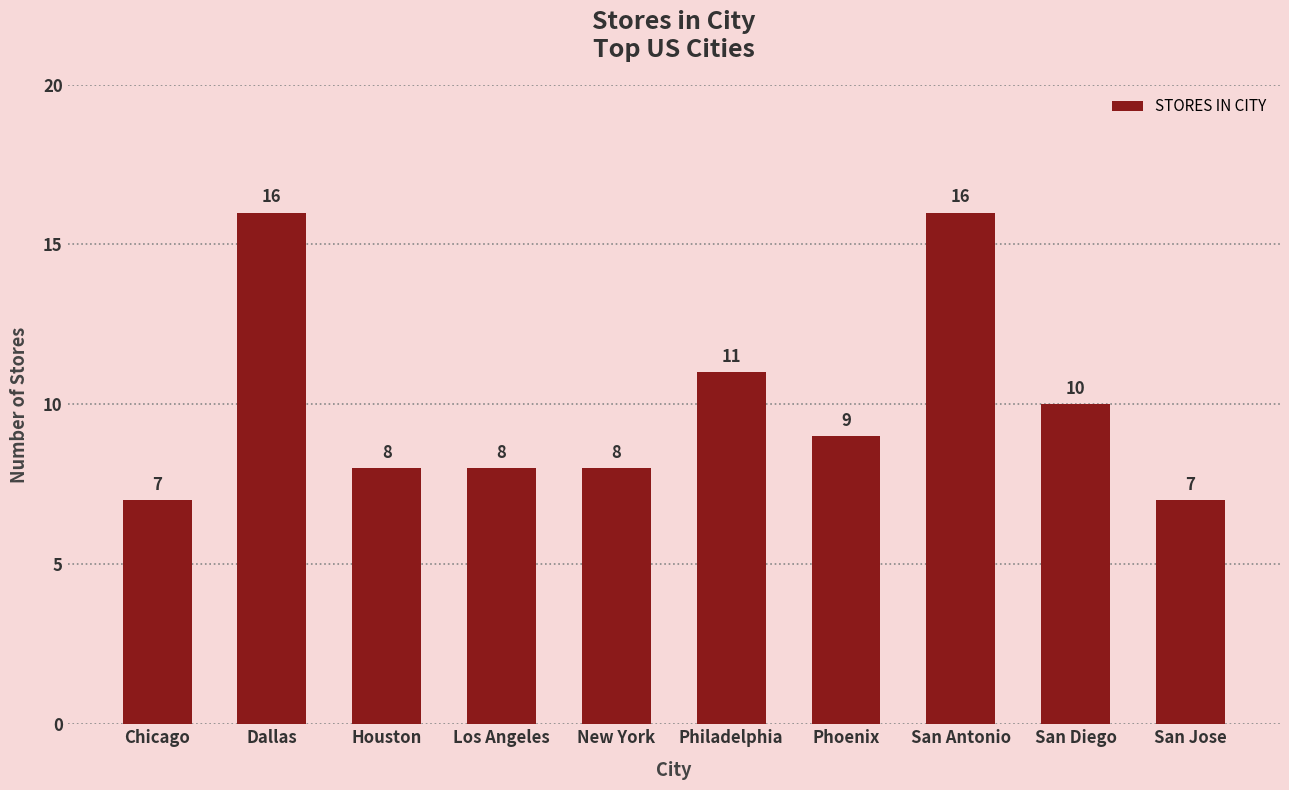

What is the value of the 5th bar from the left?

8